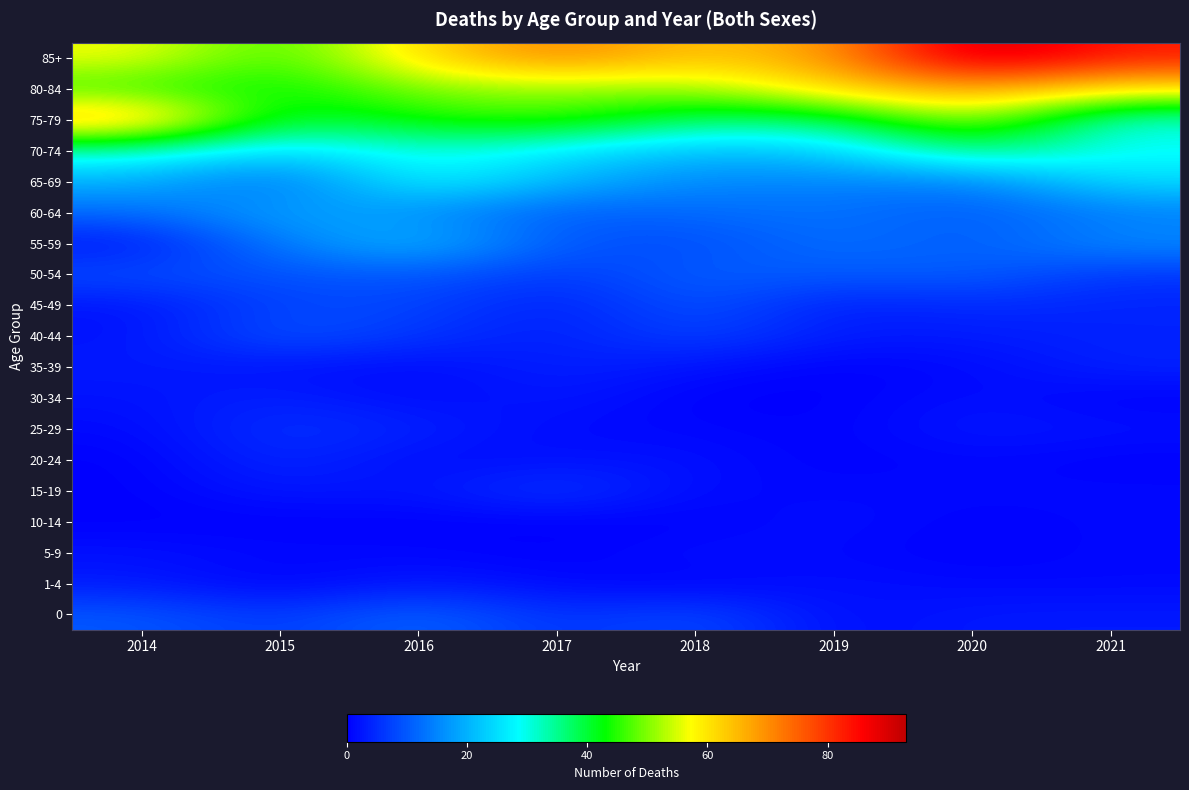

Which has a higher value, 2014 or 2017?

2014